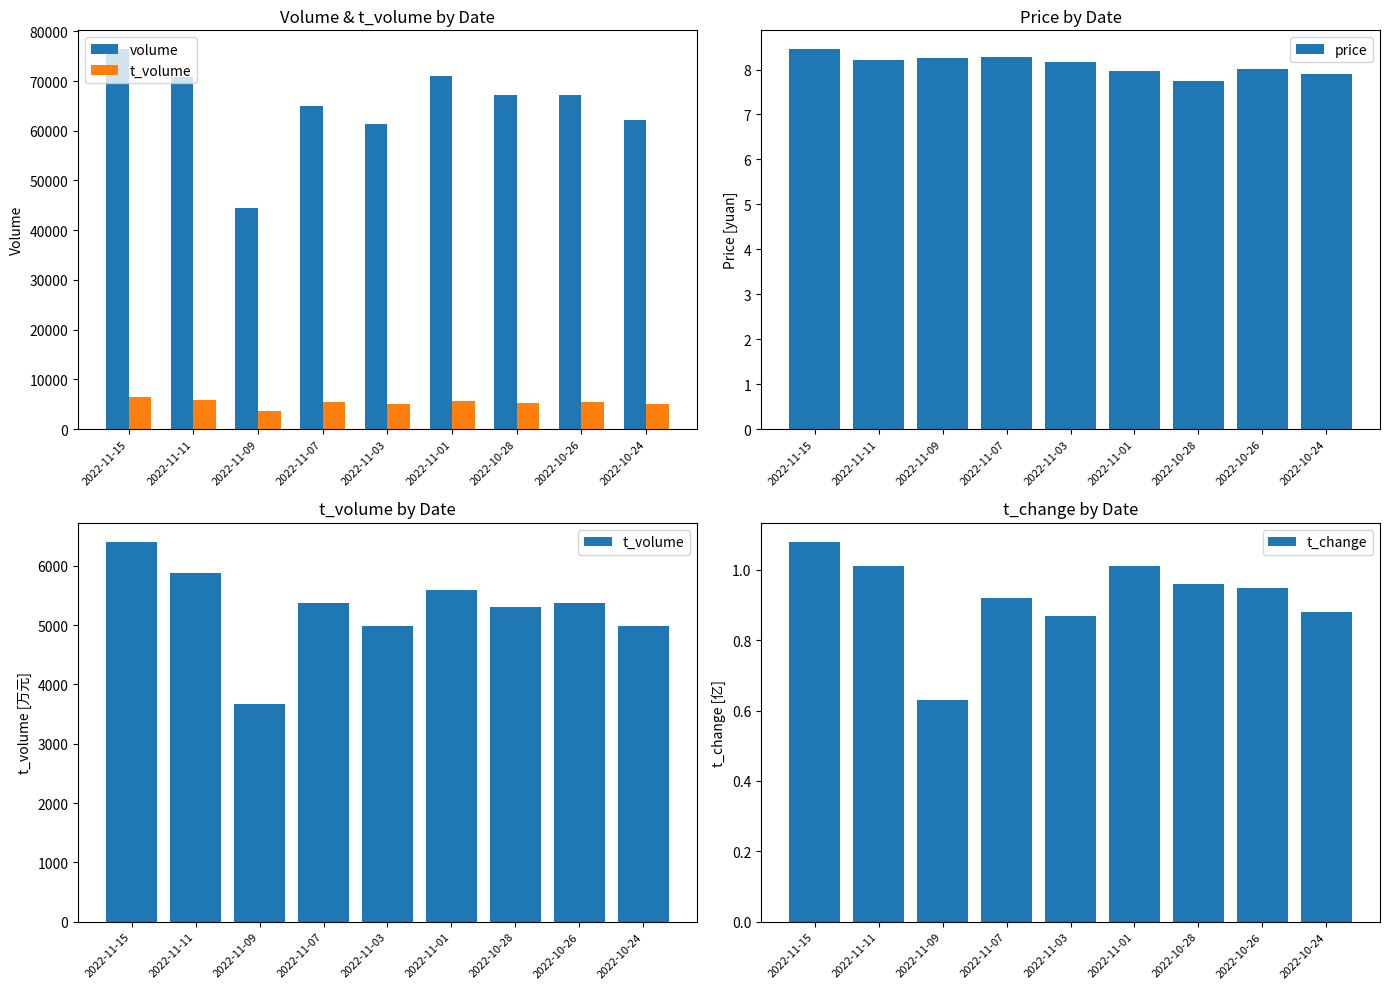

What is the approximate value of t_change at 2022-10-28?

1.0